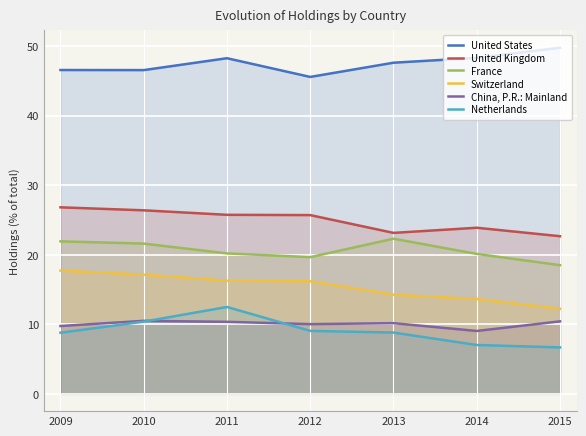

What is the average value of the United Kingdom series?

24.9